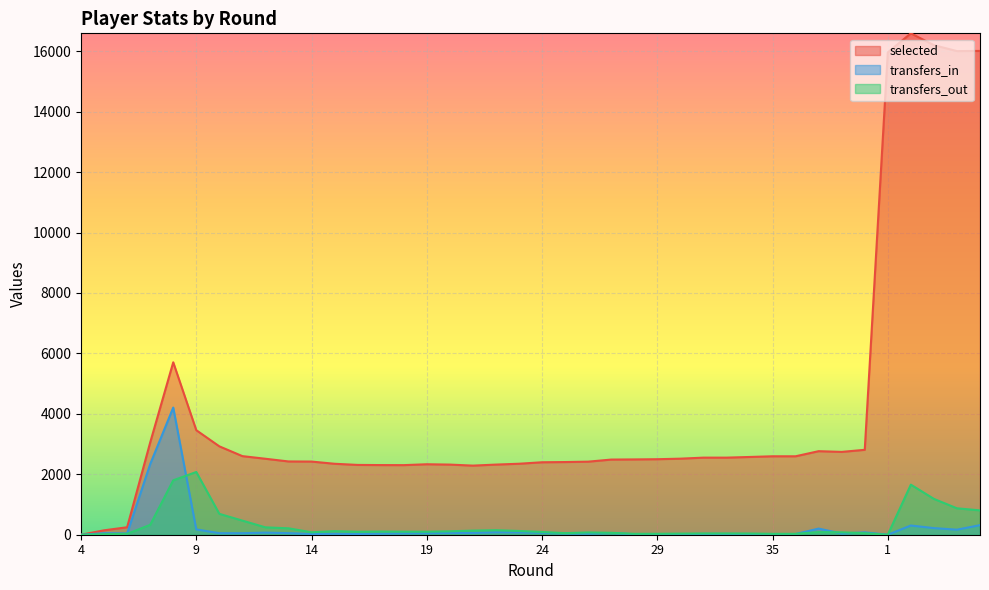

What is the difference between the transfers_in values at 3 and 25?

178